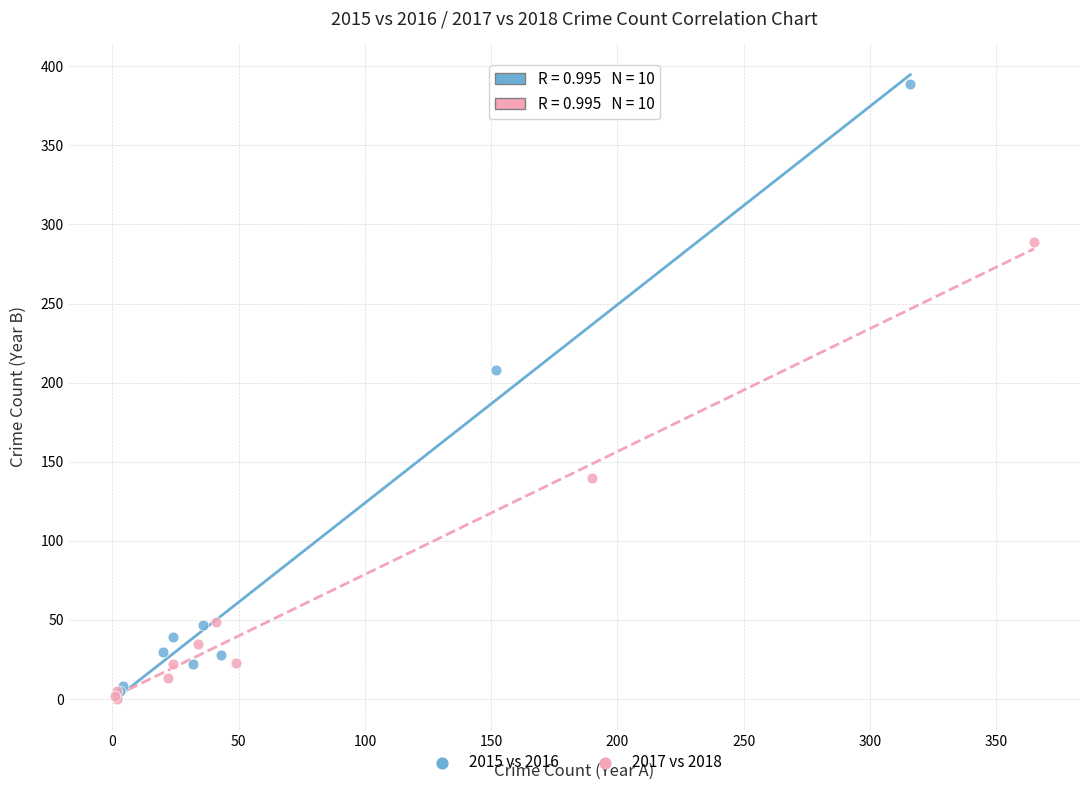

Which series reaches the maximum Y coordinate?

2015 vs 2016